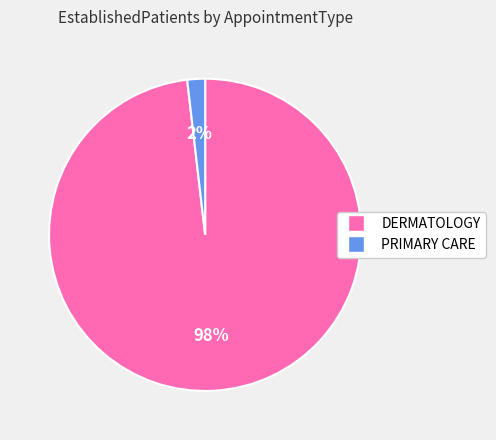

Is the sum of PRIMARY CARE and DERMATOLOGY greater than half?

Yes